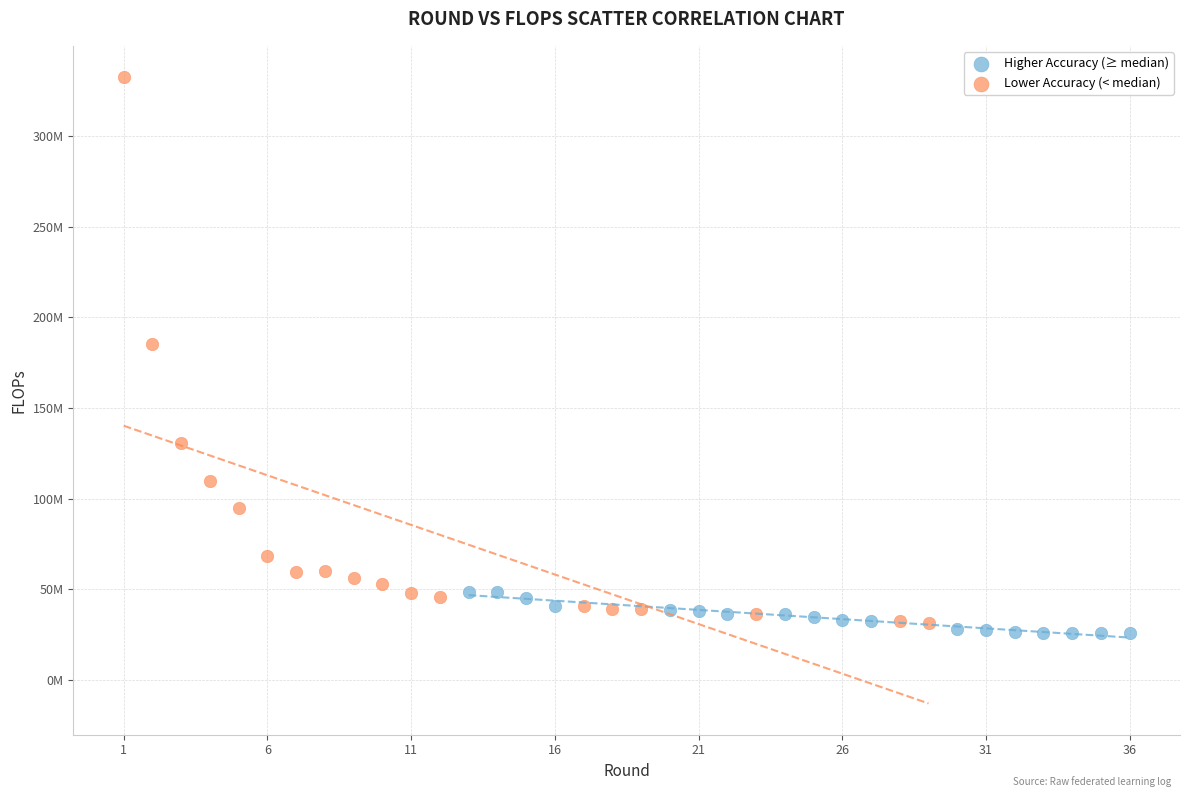

Which series reaches the maximum Y coordinate?

Lower Accuracy (< median)